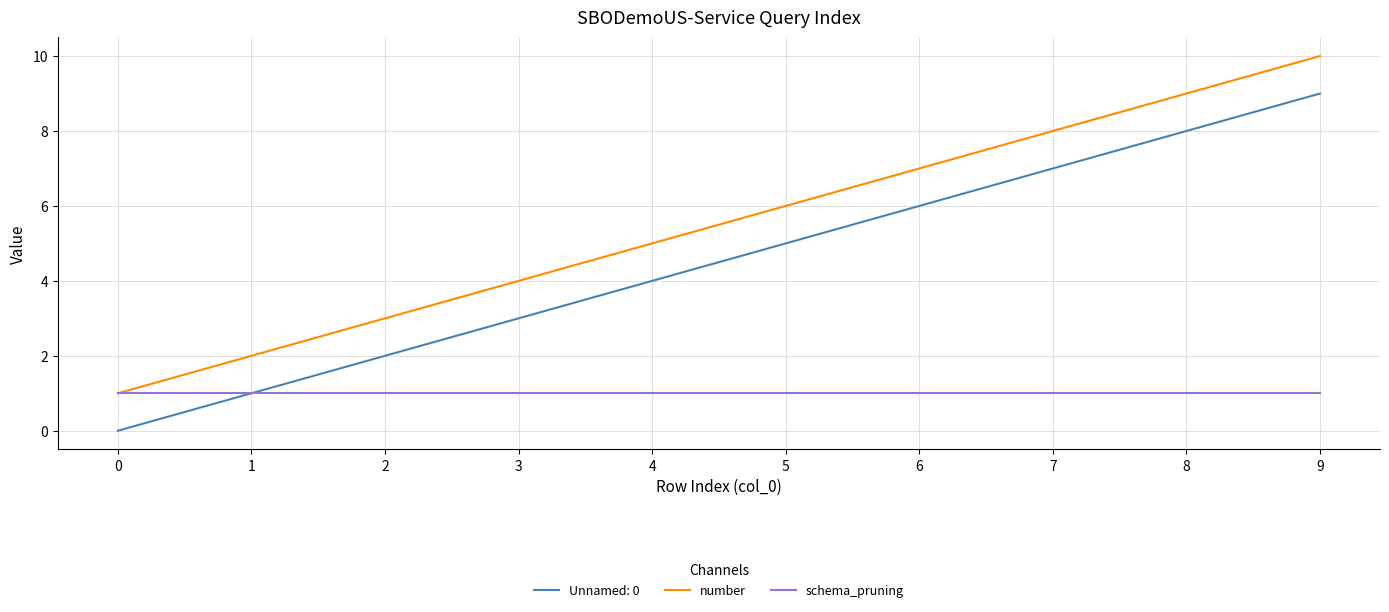

True or false: number has a value of 6 at 5.

True